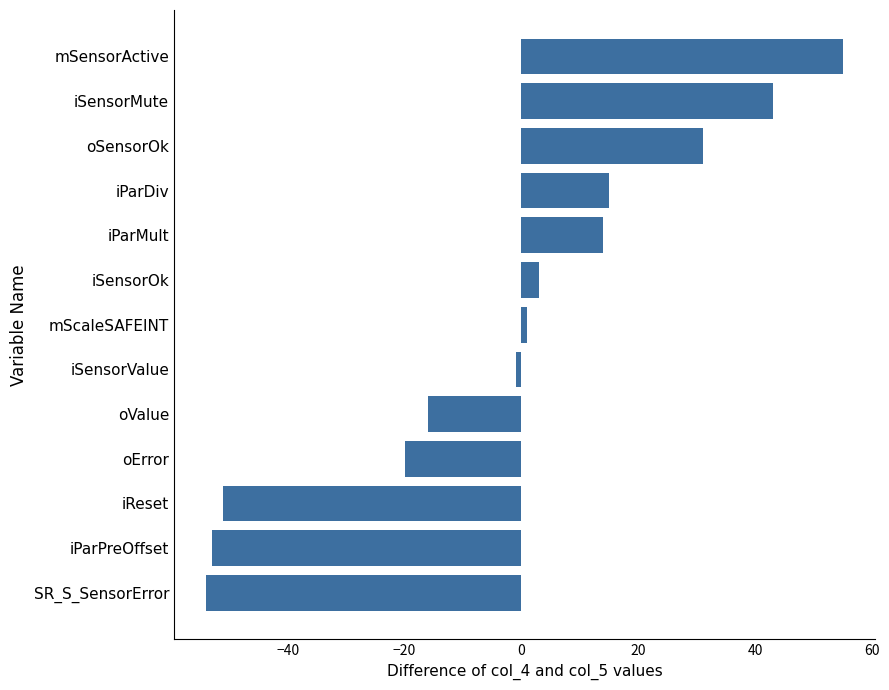

Between iParPreOffset and oValue, which is larger?

oValue